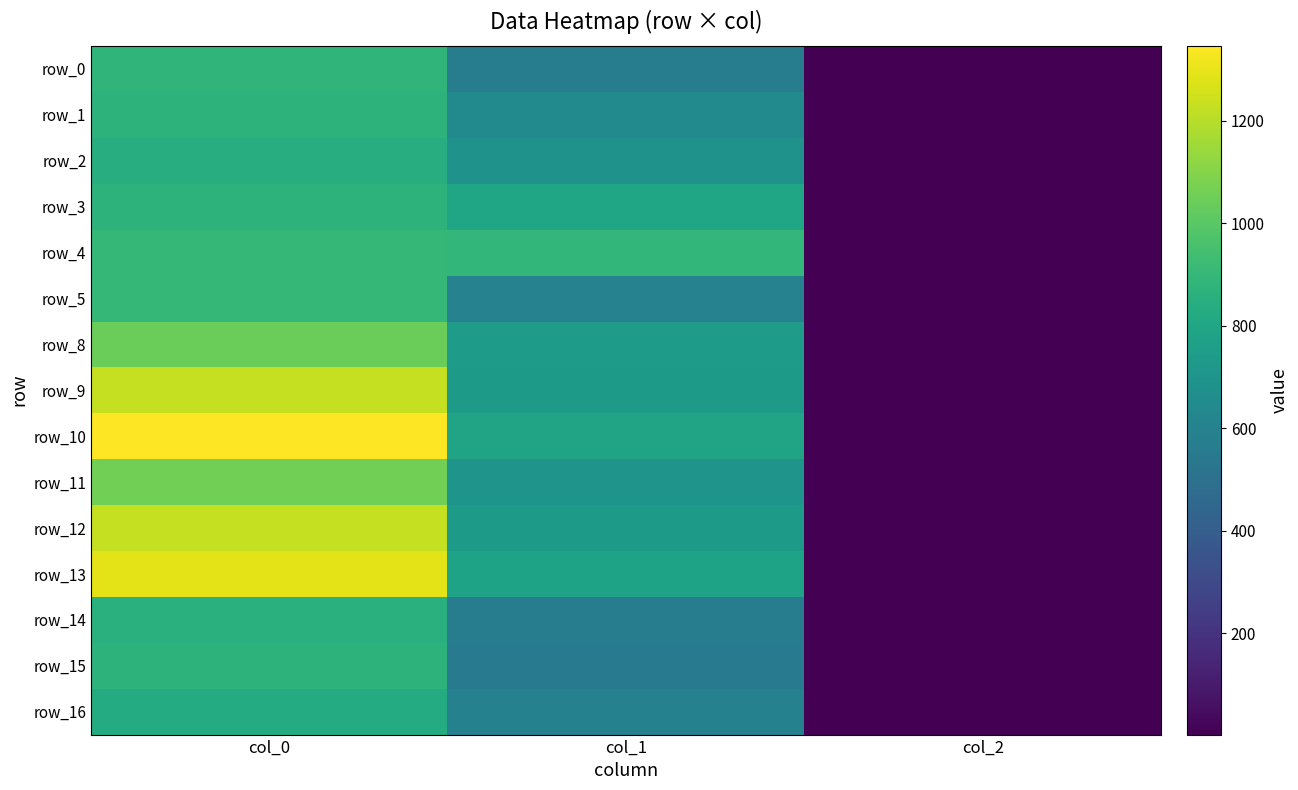

What is the total value across all series at col_1?

10381.5